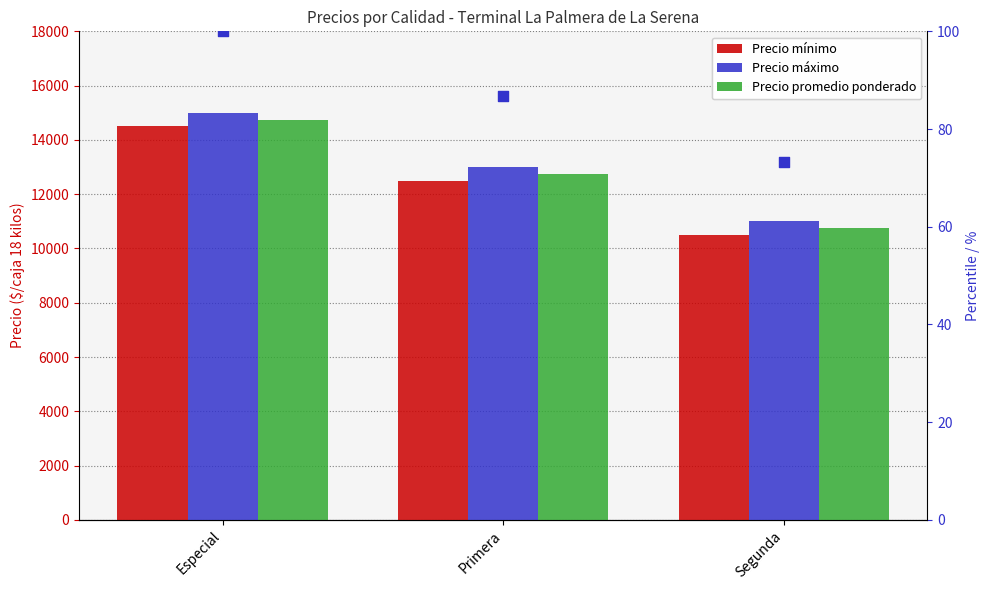

Which series reaches the maximum Y coordinate?

Precio máximo